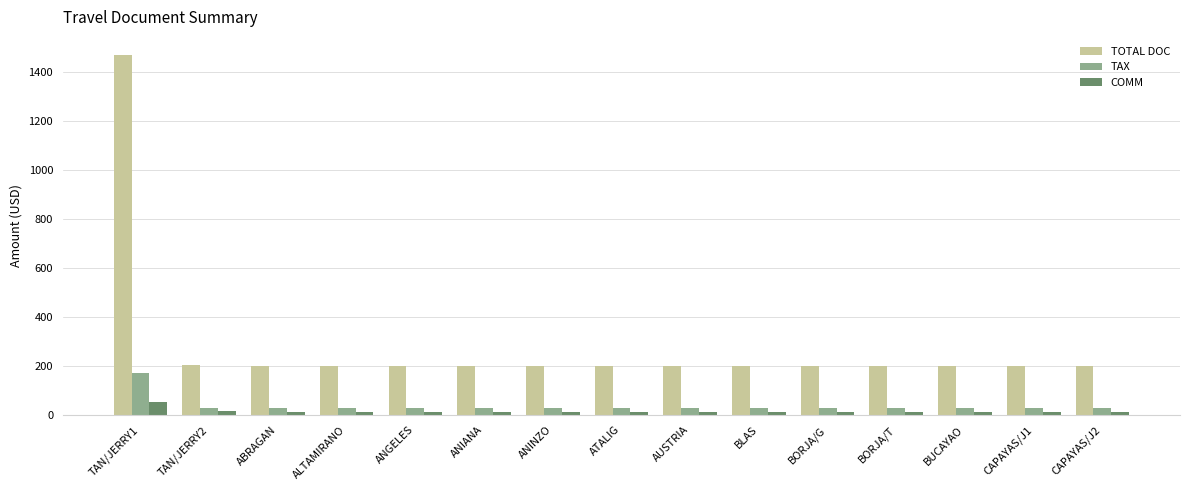

Is the value of COMM at BUCAYAO greater than the value of TOTAL DOC at ANIANA?

No